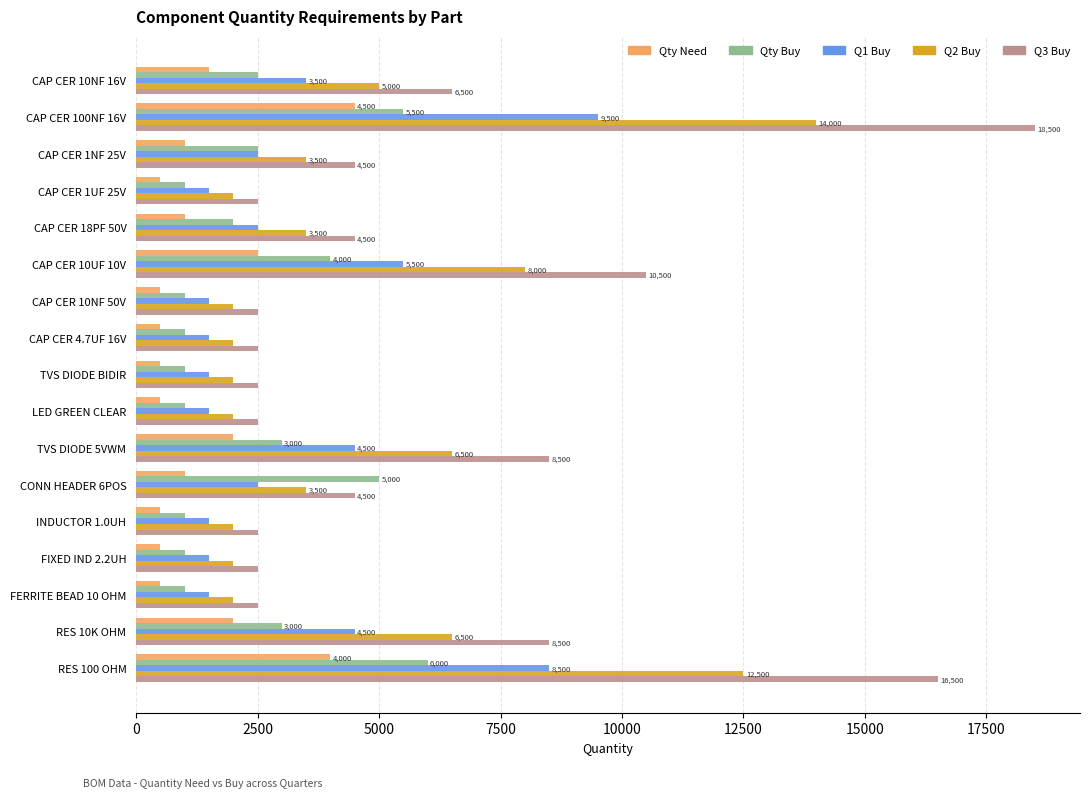

At which label does Q1 Buy reach its peak?

CAP CER 100NF 16V